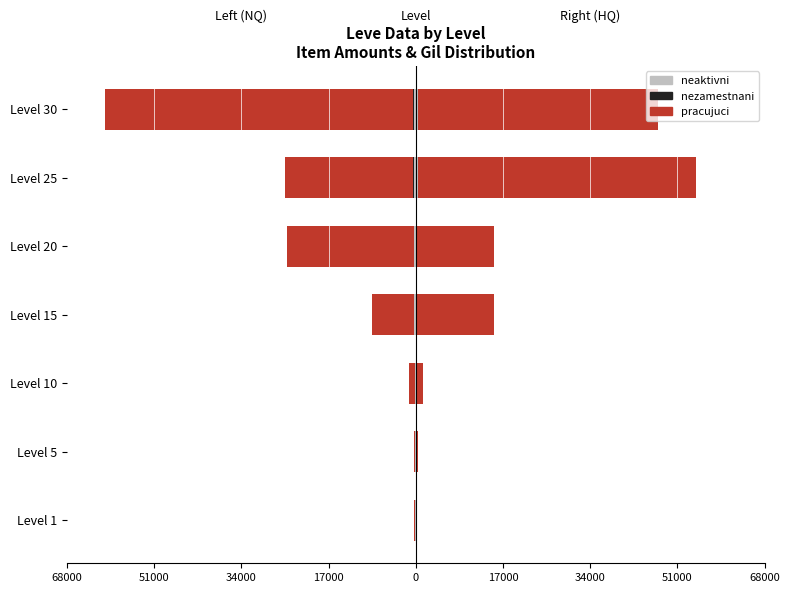

Between Level 10 and Level 20, which is larger?

Level 10